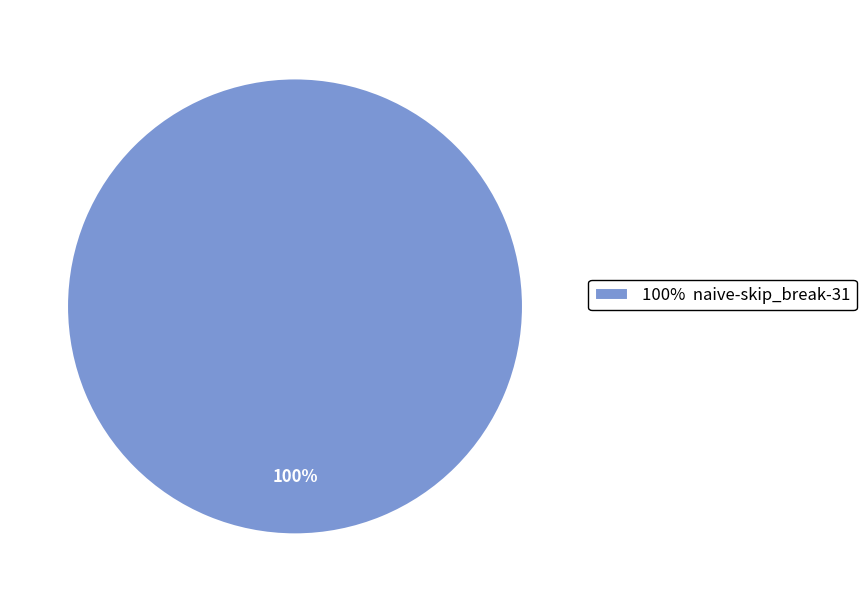

Count the number of slices in the pie.

1